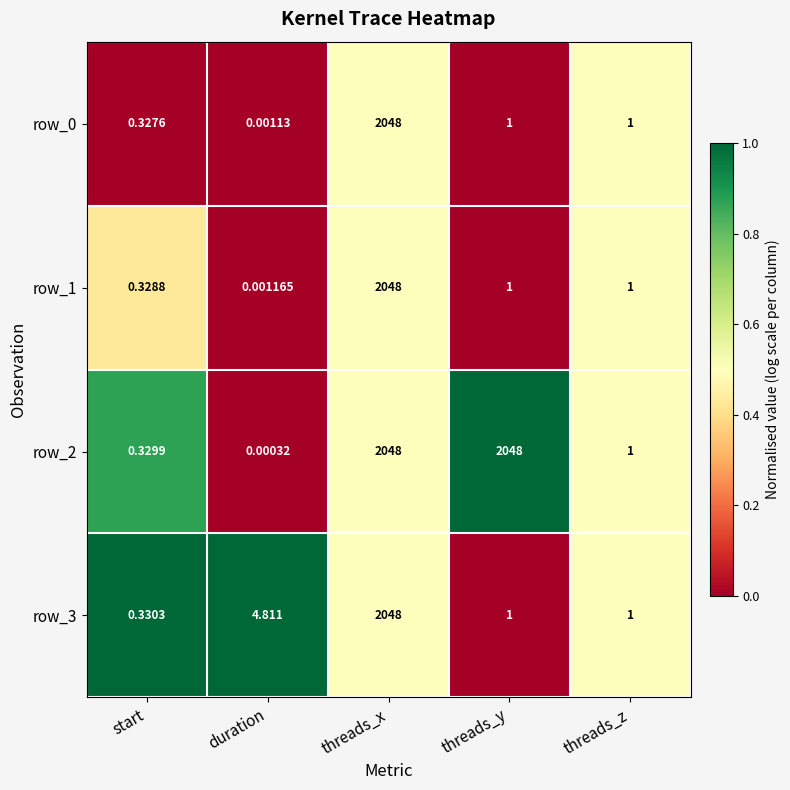

At which label does row_2 first exceed 1?

threads_x